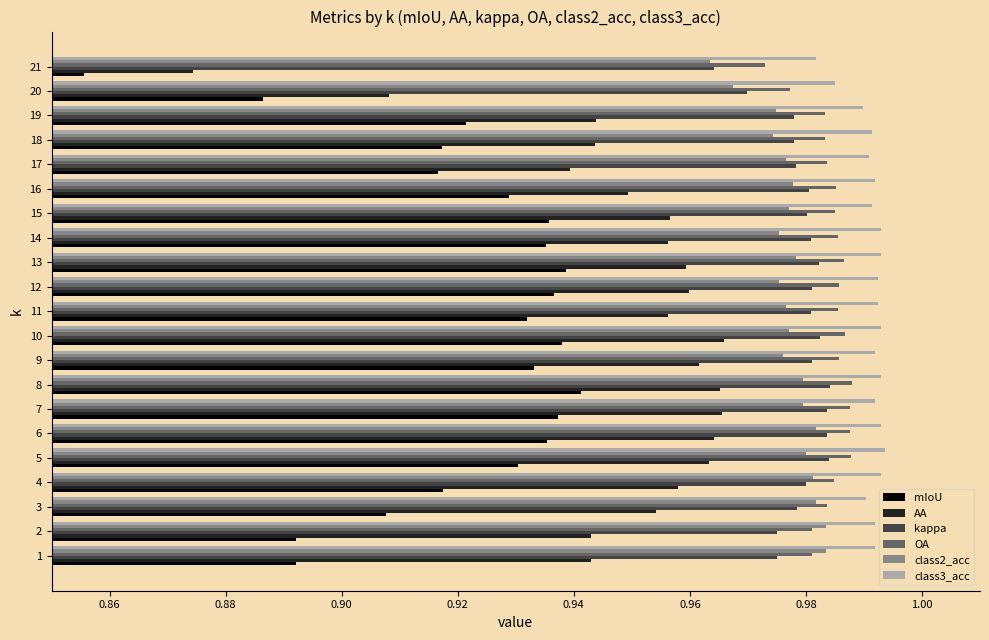

What is the sum of all OA values?

20.7